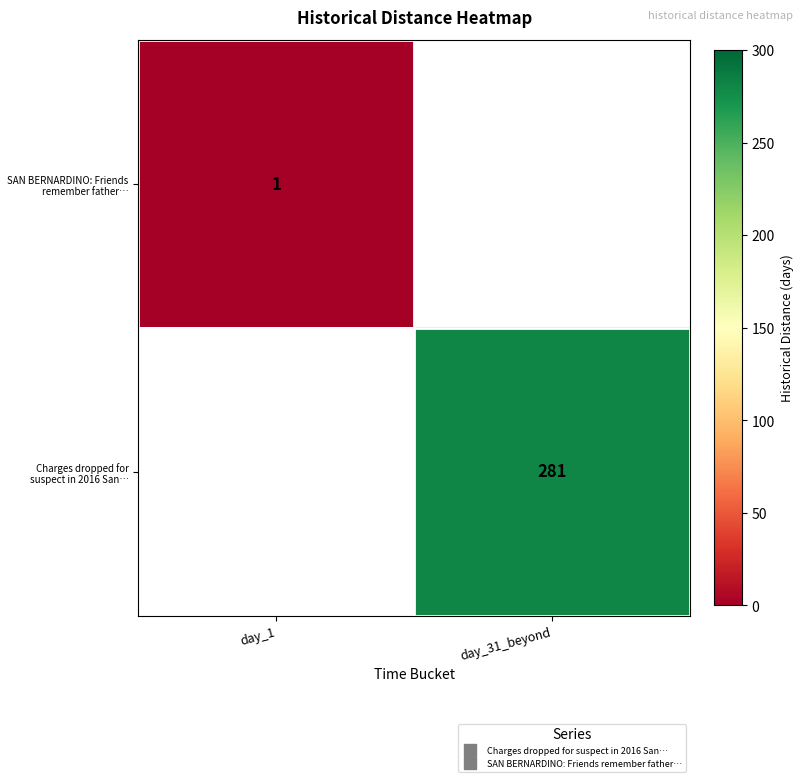

The value of row_1 at day_31_beyond is 69.8. True or false?

False